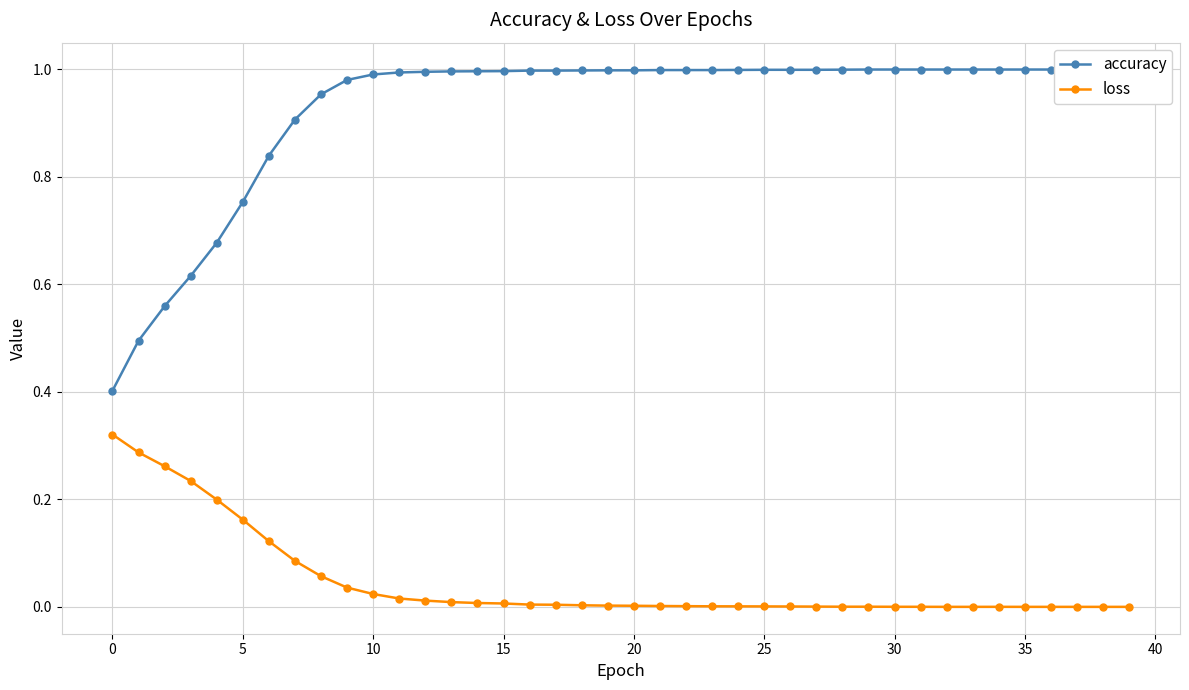

What is the total value across all series at 32?

1.0